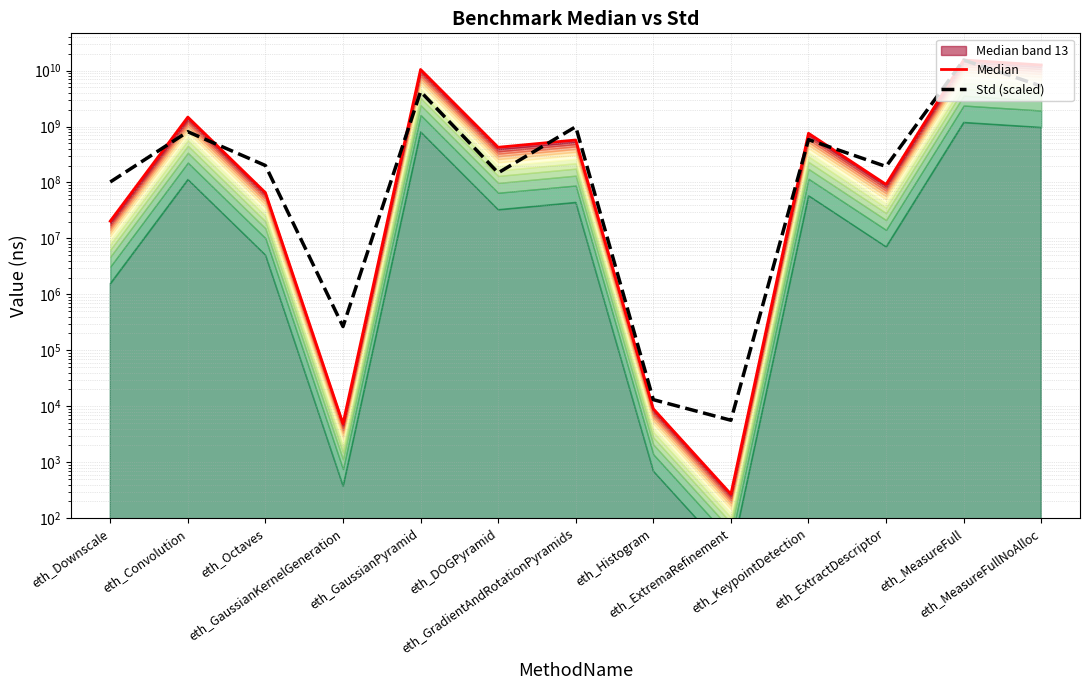

Is it true that Median equals 12561121402.0 at eth_MeasureFullNoAlloc?

True